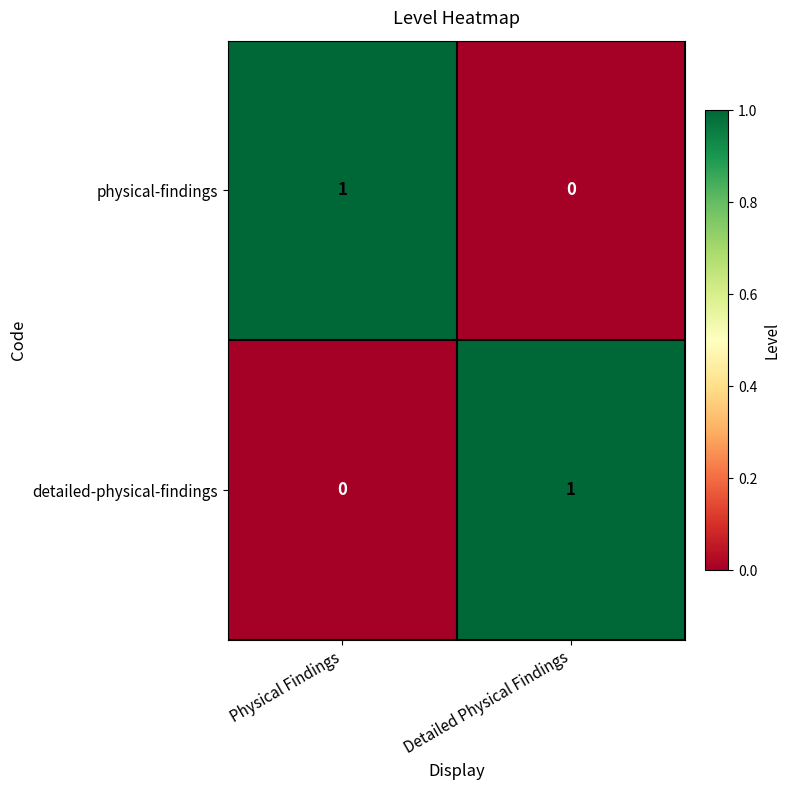

Where is detailed-physical-findings nearest to the value 0?

Physical Findings